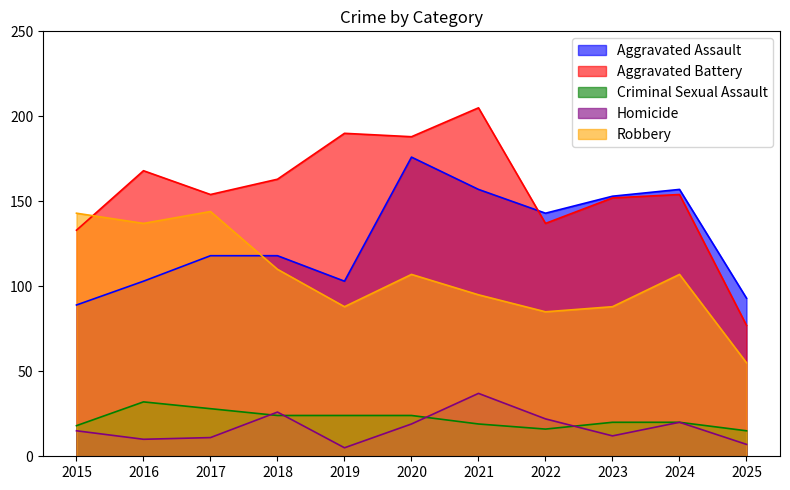

What is the value of the Homicide point at the 2nd from the left?

10